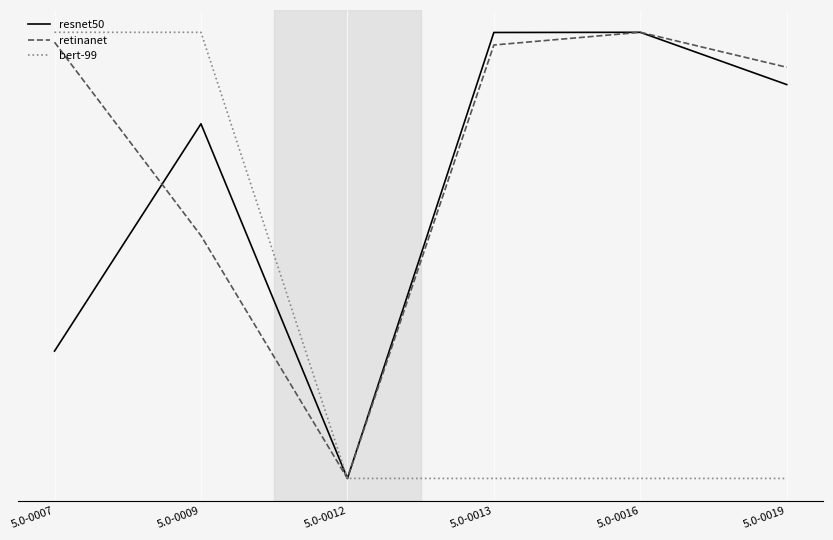

What is the spread (max minus min) of values at 5.0-0009?

13.7